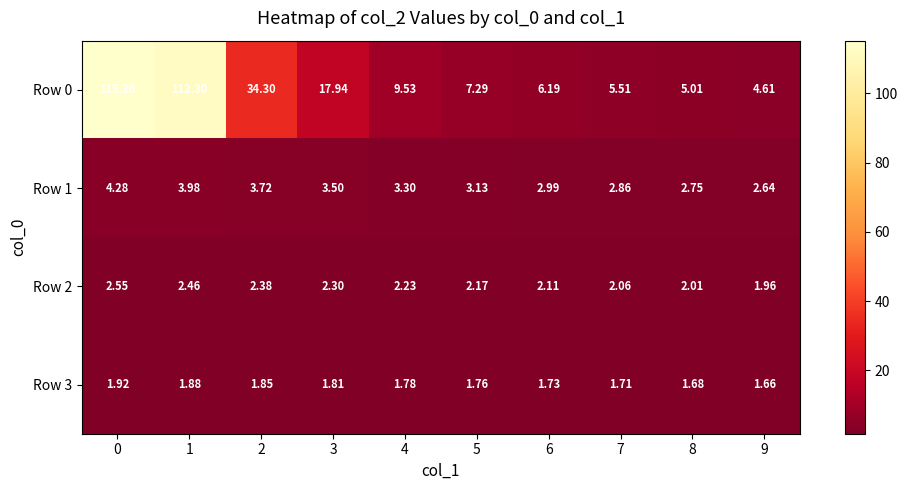

Is the value of Row 1 at 3 greater than the value of Row 0 at 9?

No